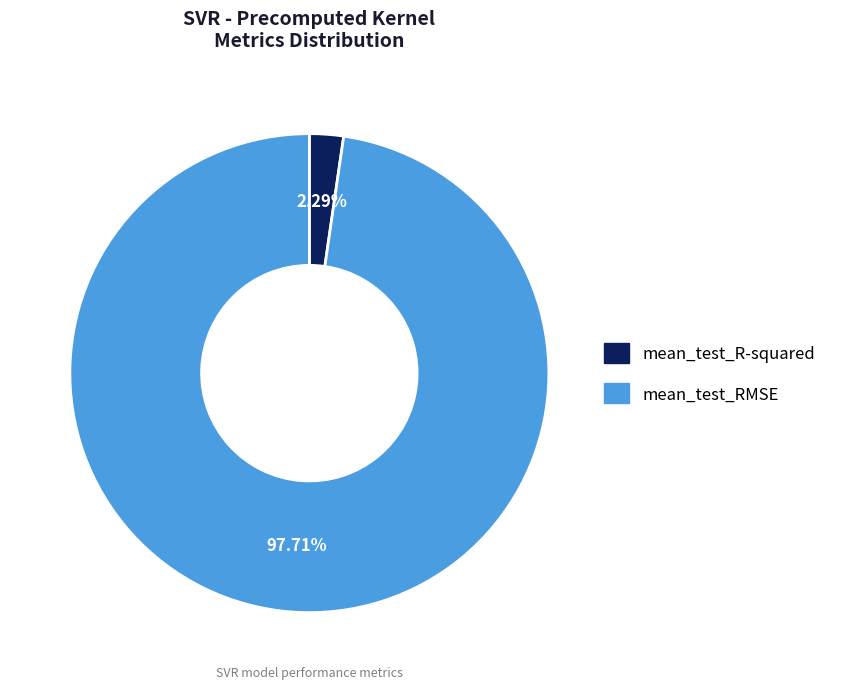

Count the number of slices in the pie.

2